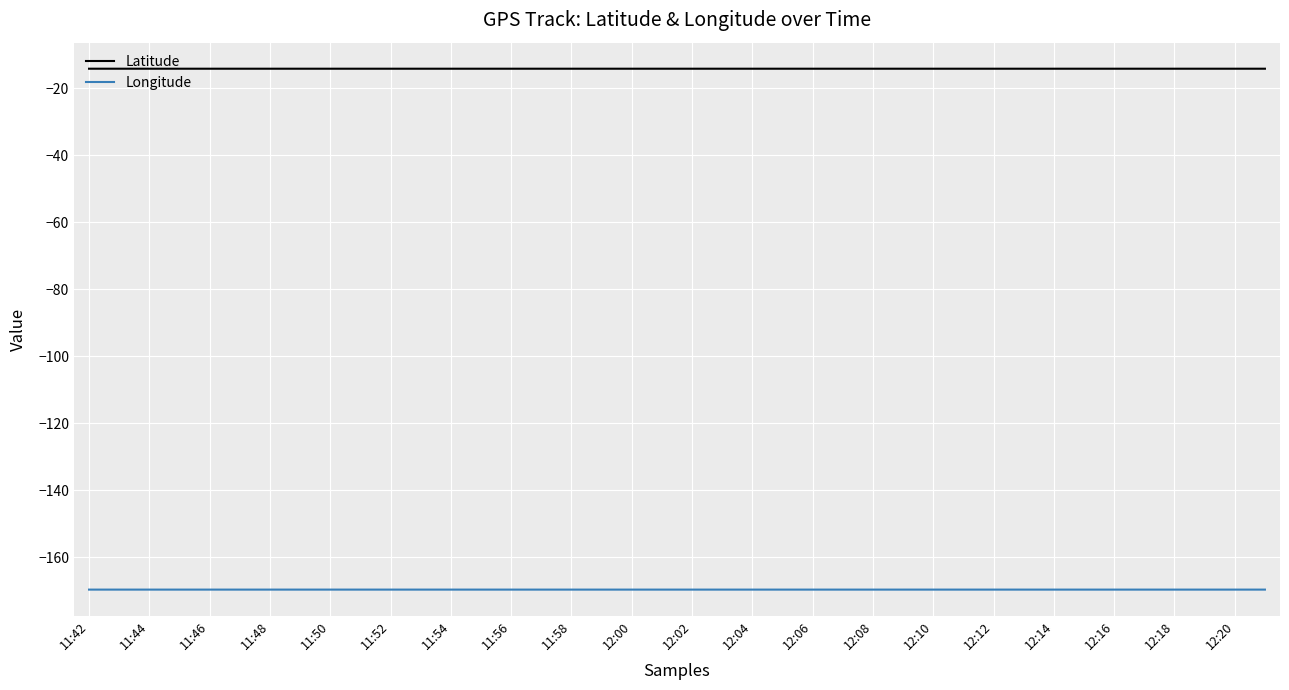

True or false: Latitude and Longitude cross at least once.

False